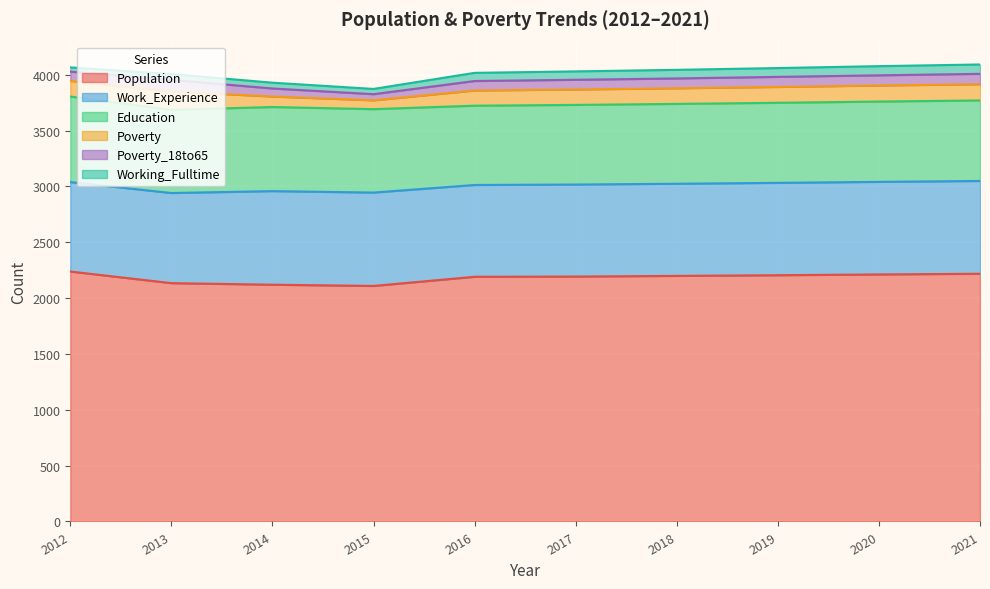

How many interior local valleys does the Poverty series have?

1